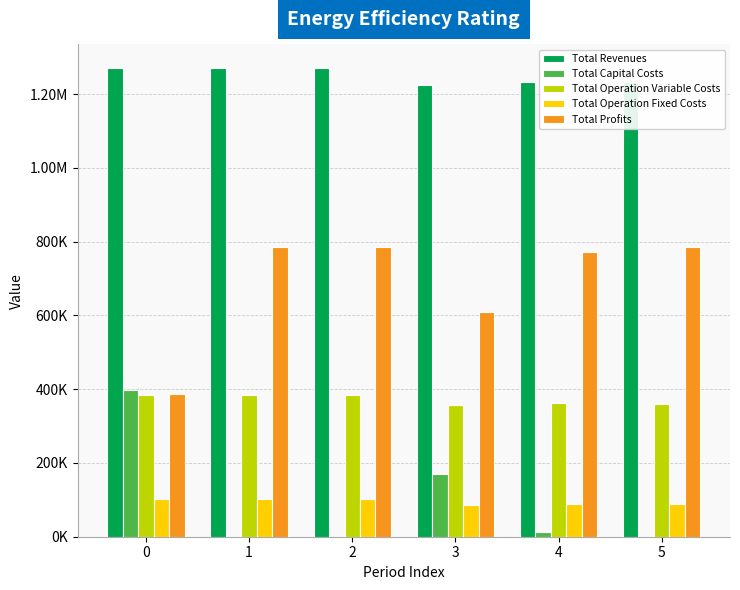

What is the total value across all series at 0?

2542070.2